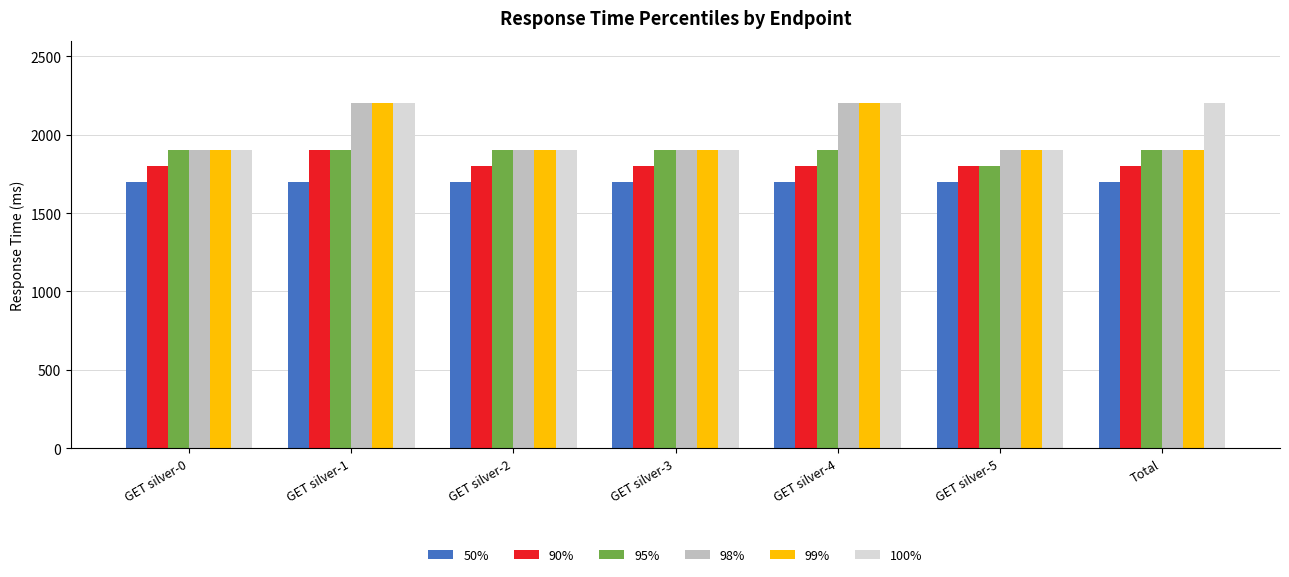

What is the maximum value for 90%?

1900